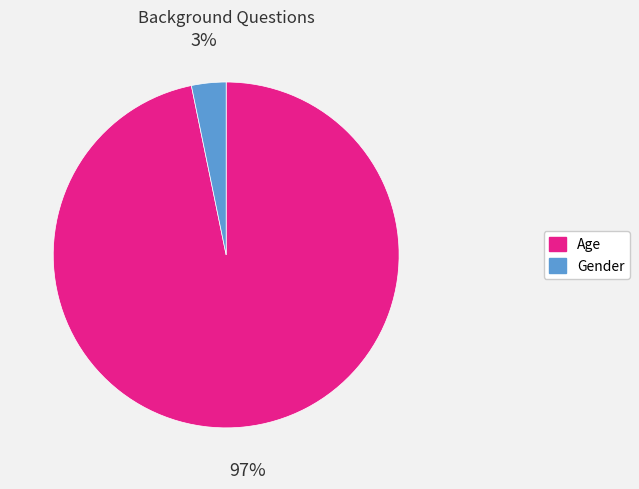

To the nearest percent, what portion does Gender represent?

3%